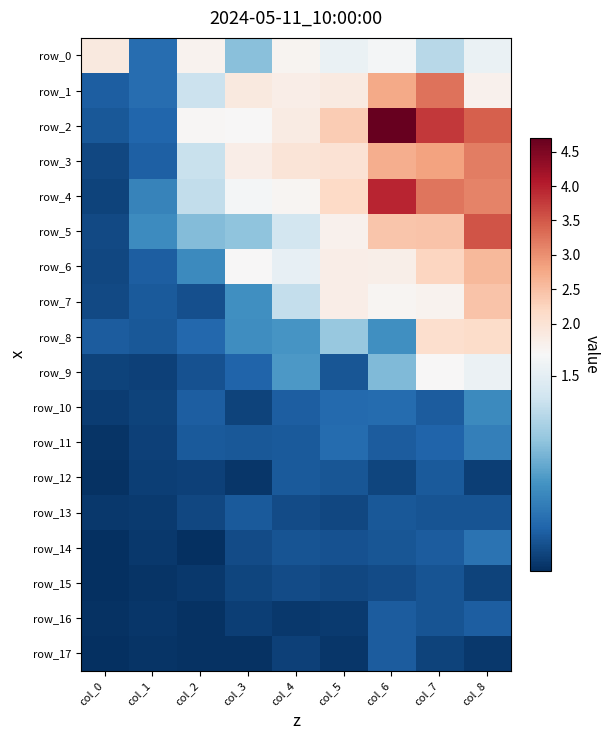

List the labels in order of row_8 value, largest first.

col_8, col_7, col_5, col_4, col_6, col_3, col_2, col_0, col_1